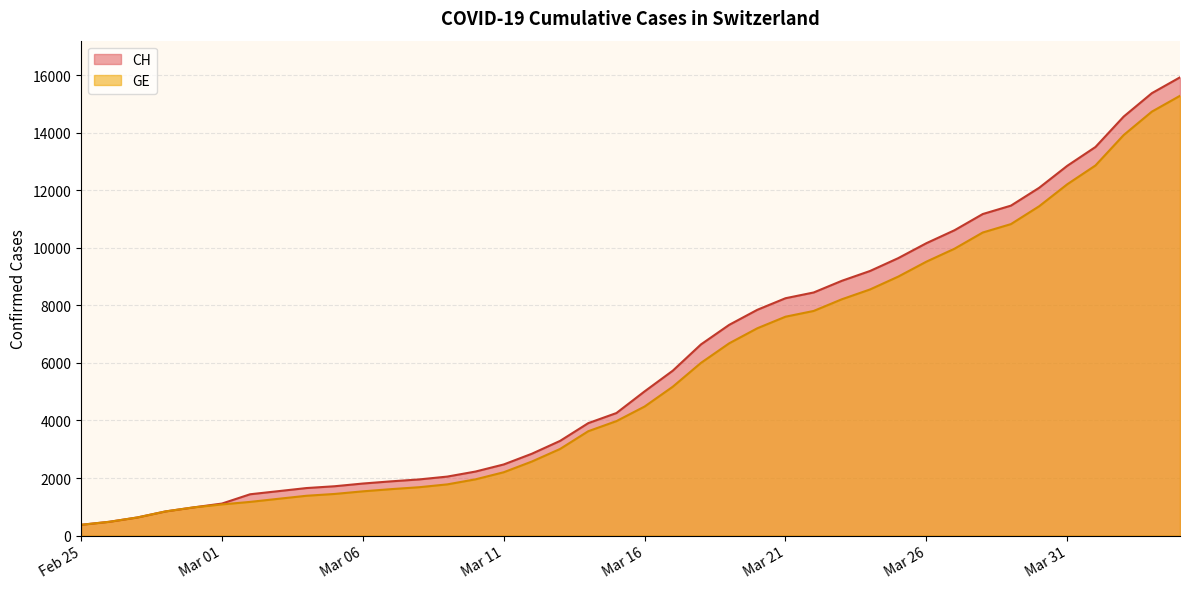

Which series has the largest range (max minus min)?

CH